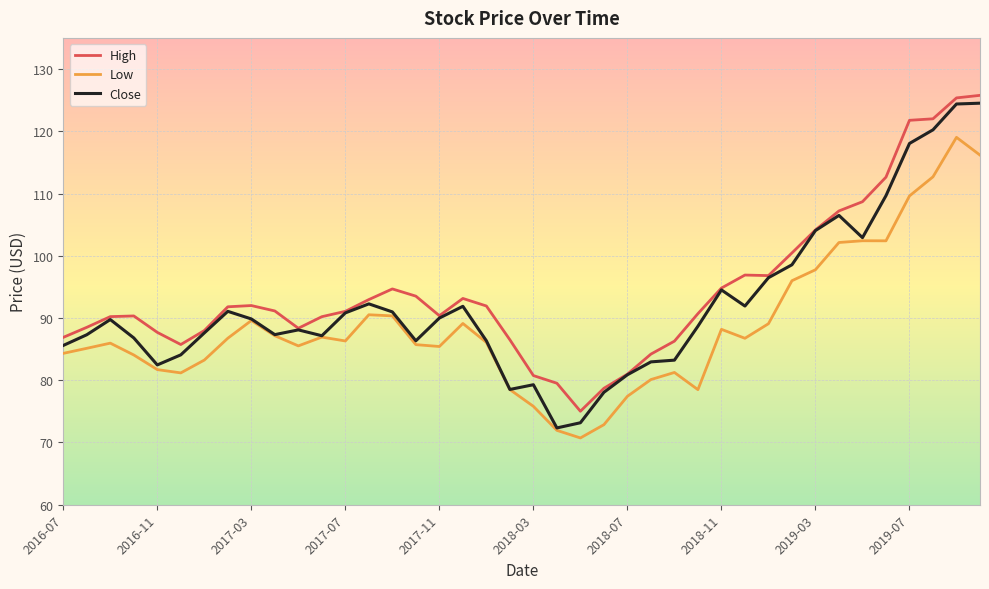

List the series in order of their overall mean, lowest first.

Low, Close, High